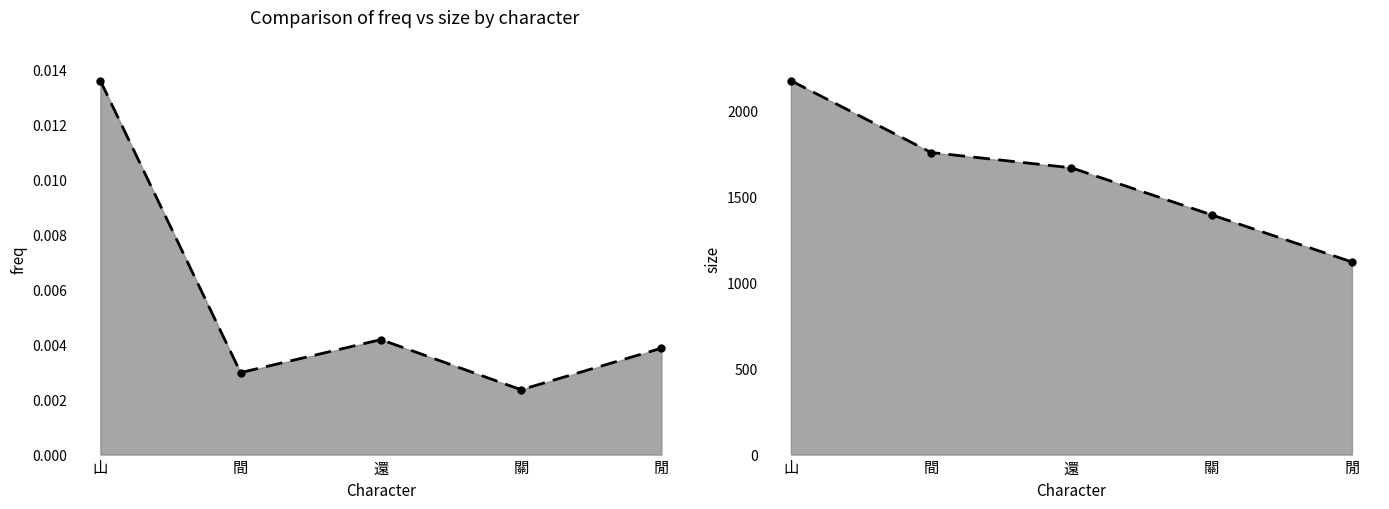

At 還, list the series in order from largest to smallest.

size (line), freq (line)